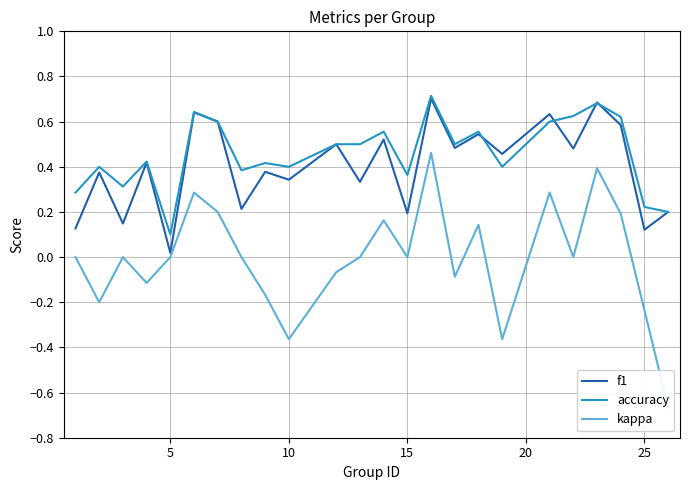

Where is f1 nearest to the value 0?

5